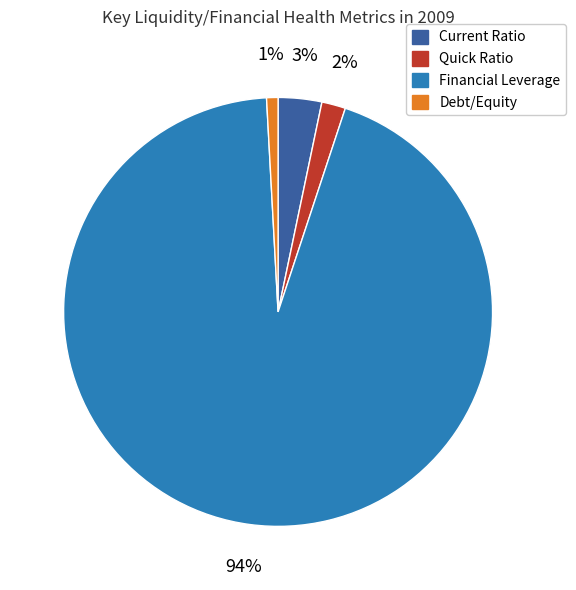

To the nearest percent, what portion does Financial Leverage represent?

94%